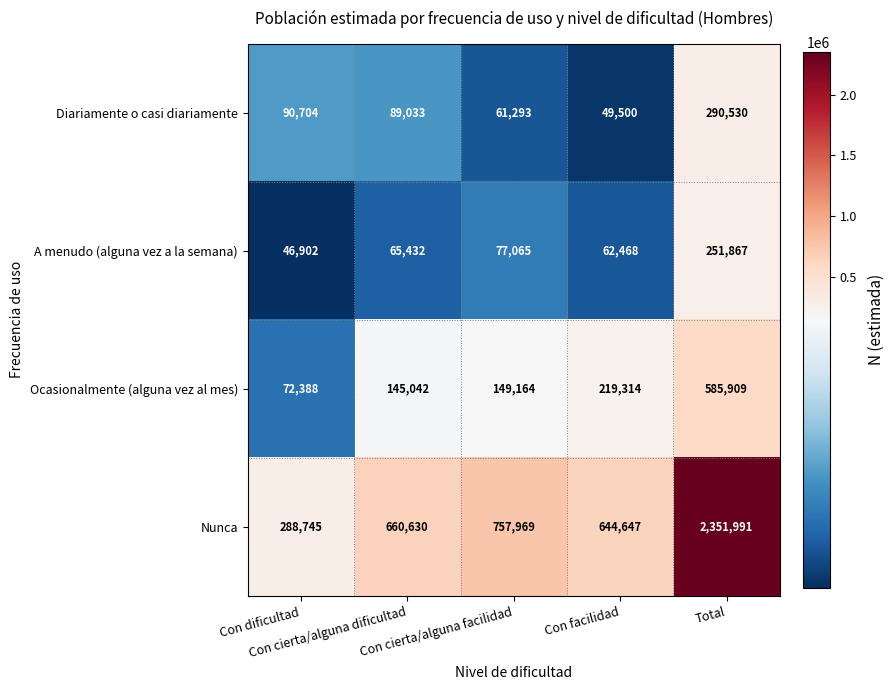

Rank the series by their maximum value, from lowest to highest.

A menudo (alguna vez a la semana), Diariamente o casi diariamente, Ocasionalmente (alguna vez al mes), Nunca